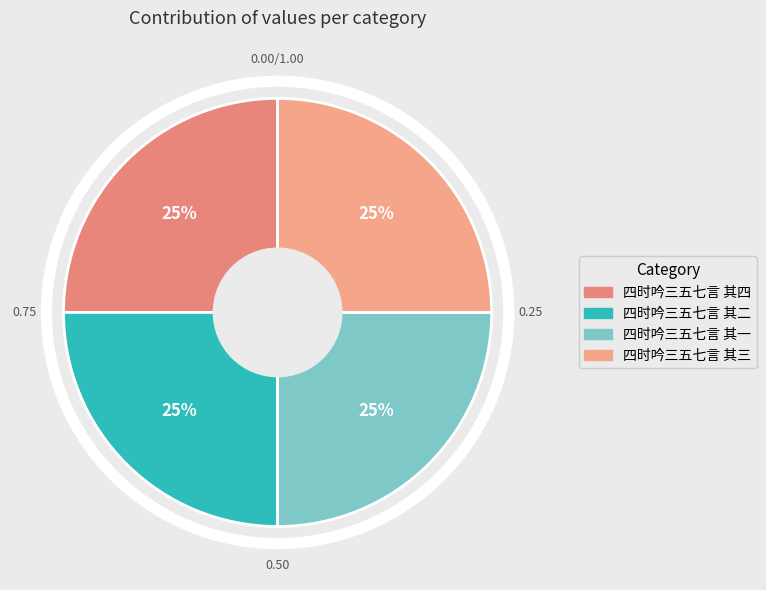

How many slices are in this pie chart?

4